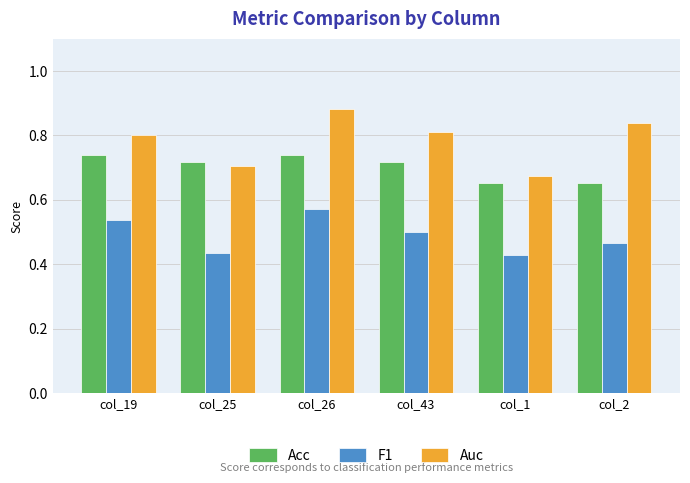

Which series has the largest range (max minus min)?

Auc